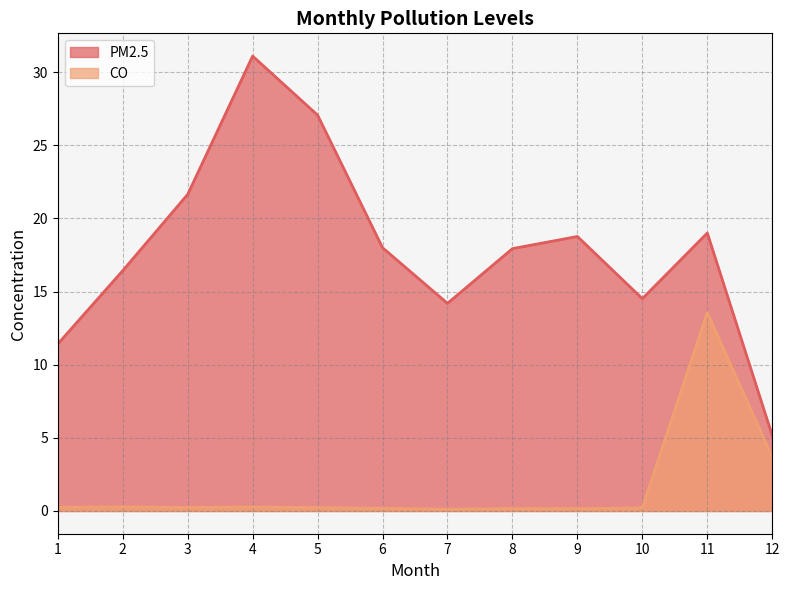

Rank the series by their average value, from lowest to highest.

CO, PM2.5